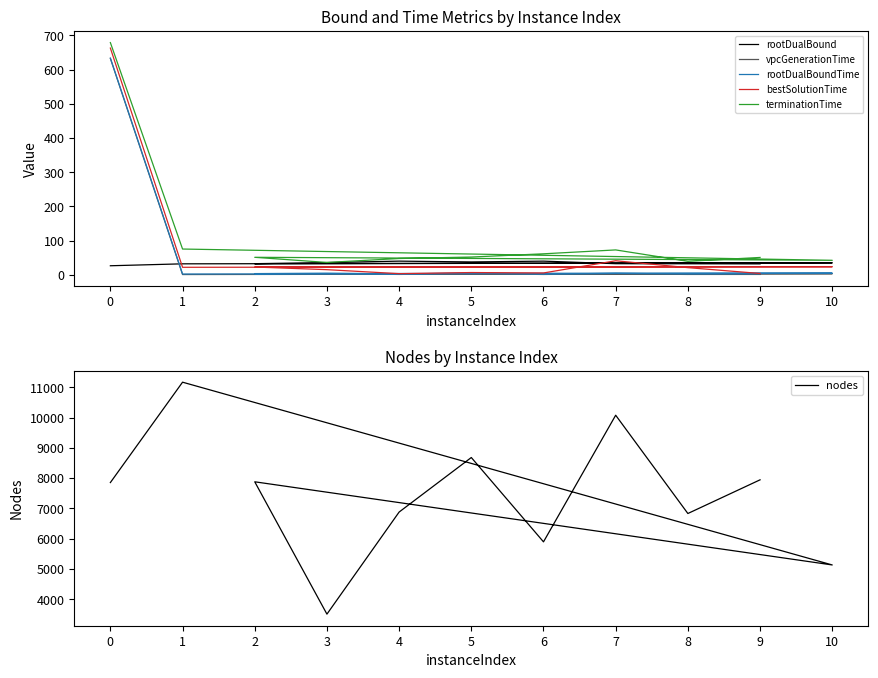

What is the average value of the rootDualBound series?

34.4